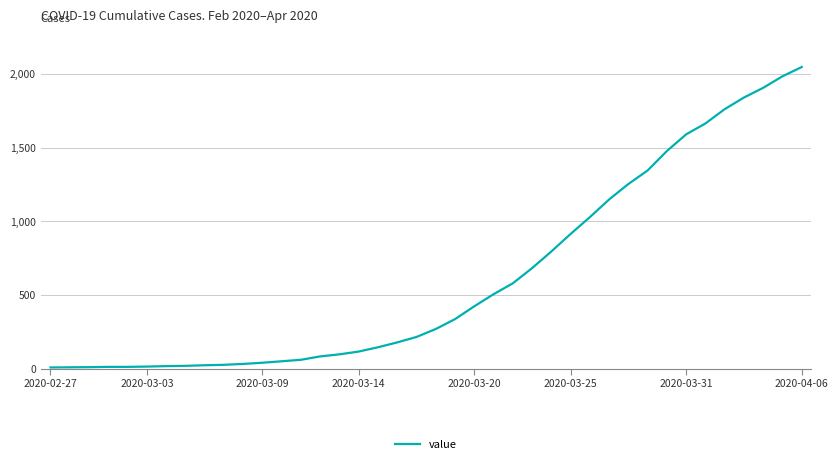

What is the difference between the maximum and minimum values?

2039